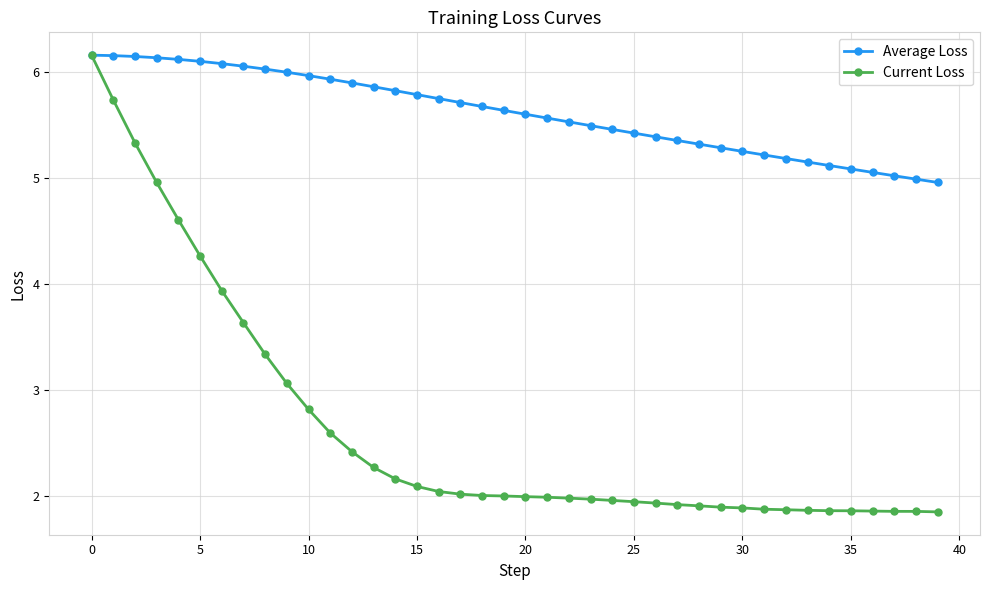

What is the value of the Average Loss point at the 14th from the left?

5.9